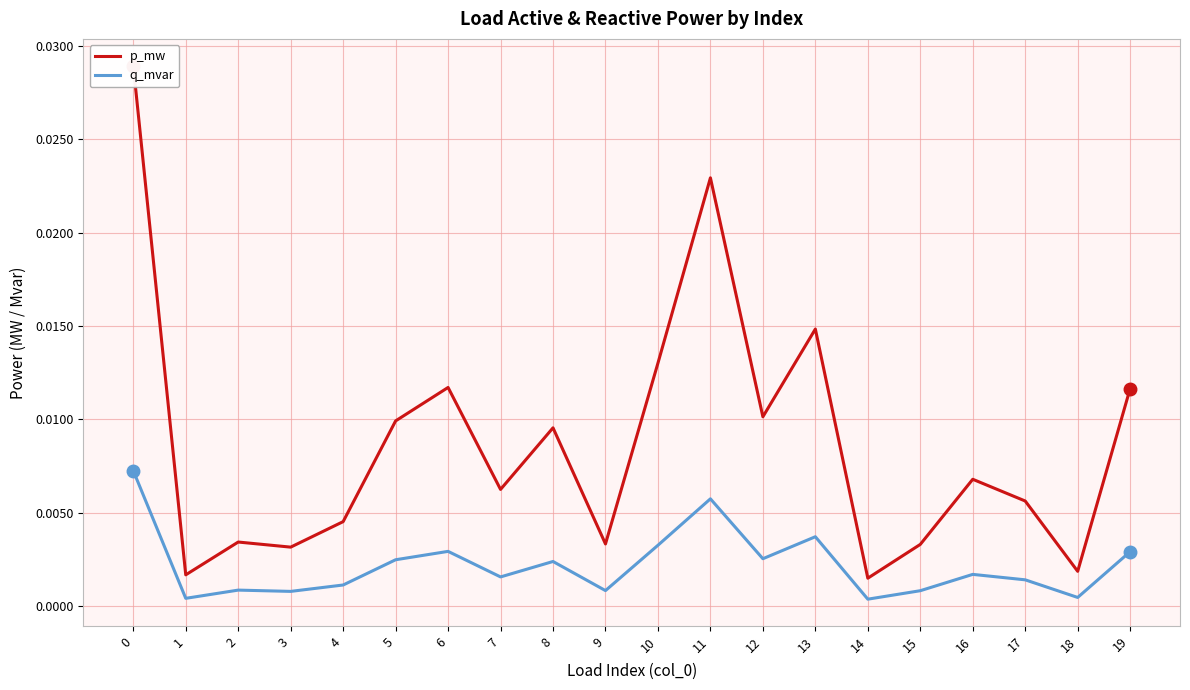

True or false: q_mvar and p_mw intersect in this chart.

False